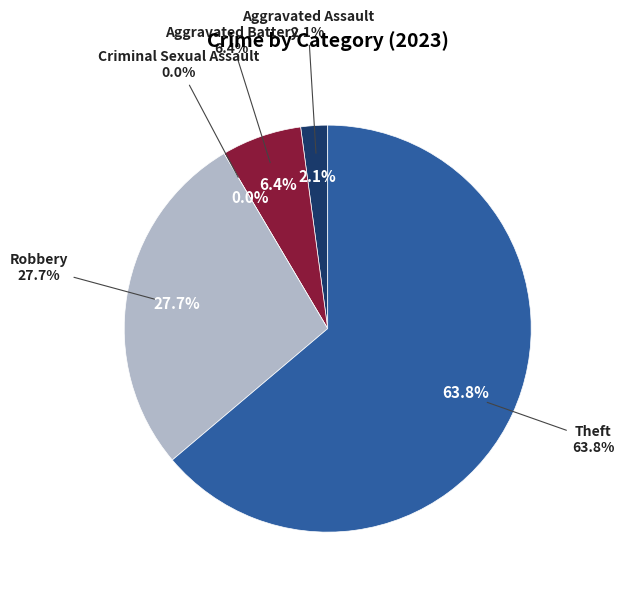

Approximately how many times larger is the value at Theft compared to Aggravated Assault?

30.0